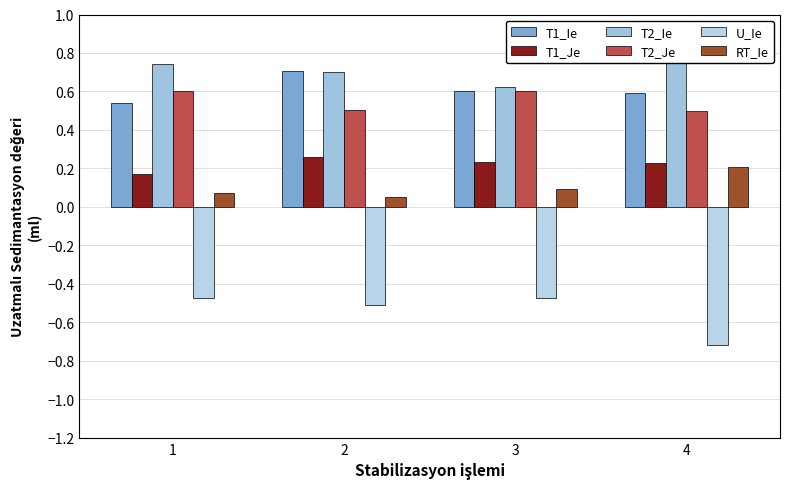

What is the value of the RT_Ie bar at the 2nd from the left?

0.1